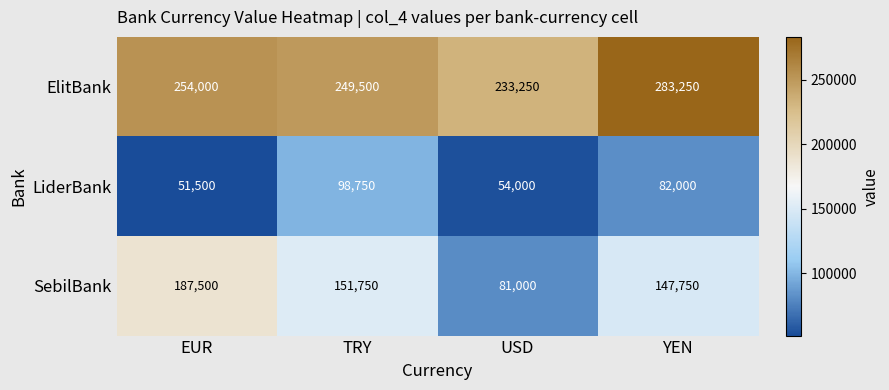

What is the sum of all LiderBank values?

286250